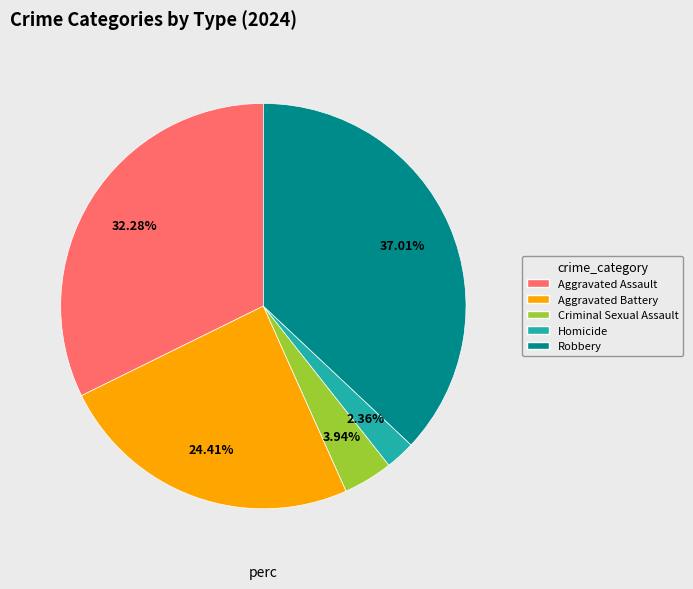

The Aggravated Battery slice represents 24% of the pie. True or false?

True